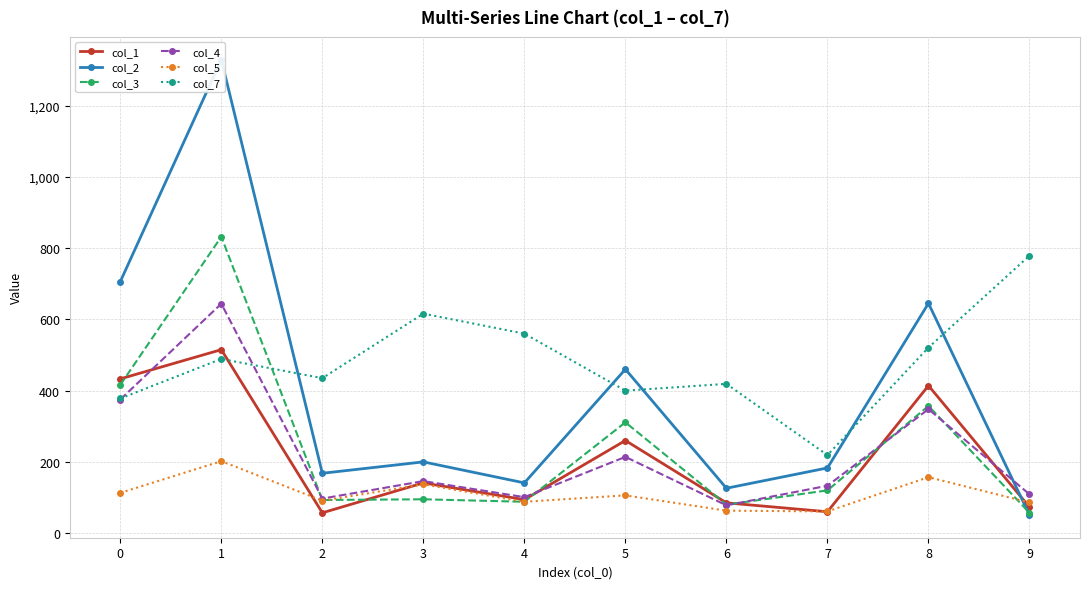

True or false: col_2 and col_4 intersect in this chart.

True